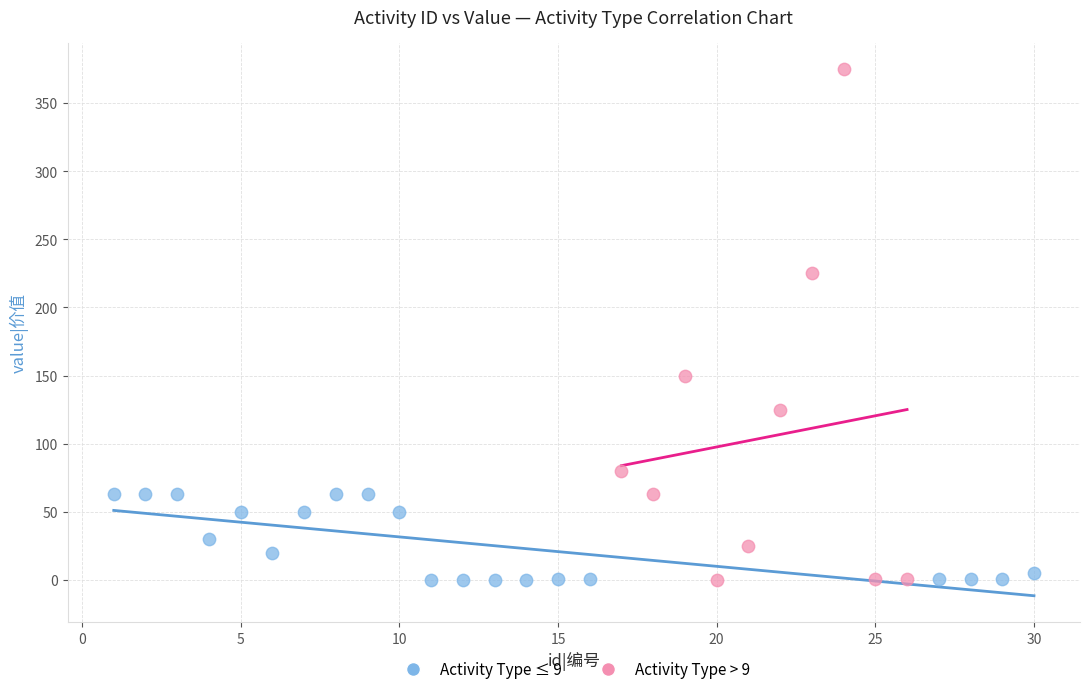

Which series contains the highest Y value?

Activity Type > 9